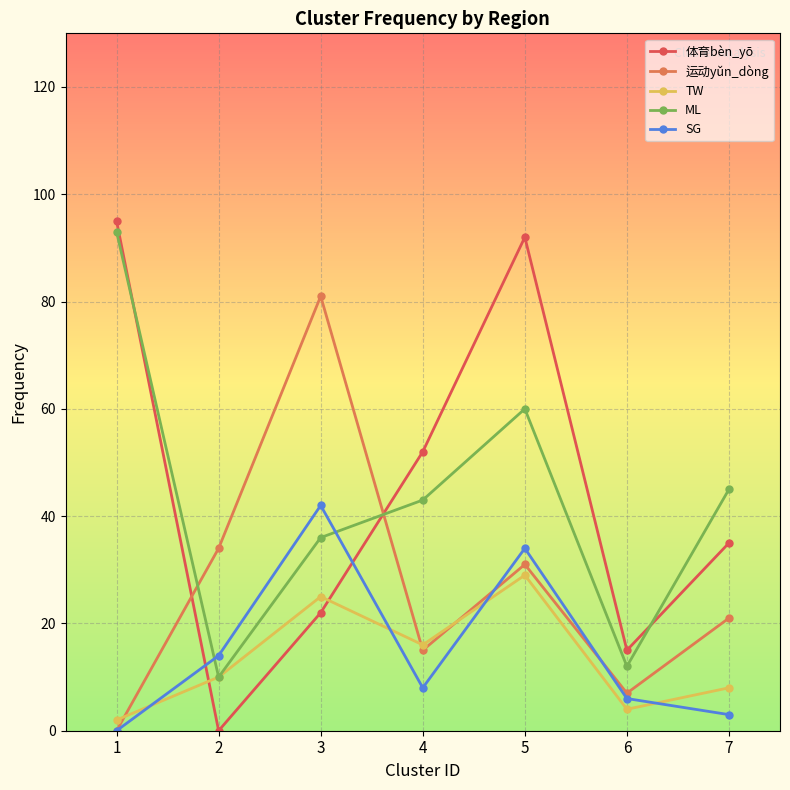

What is the maximum value for SG?

42